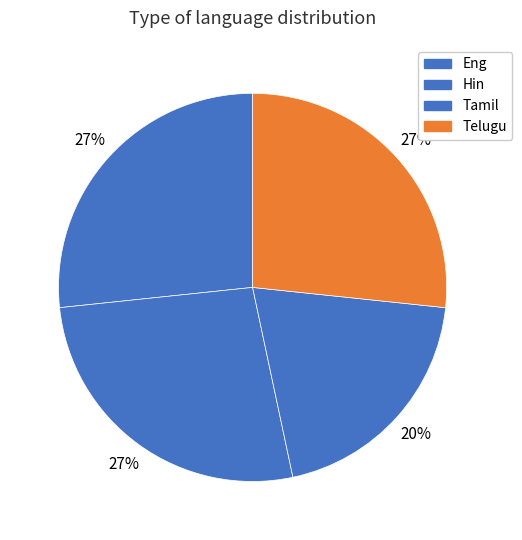

Count the number of slices in the pie.

4